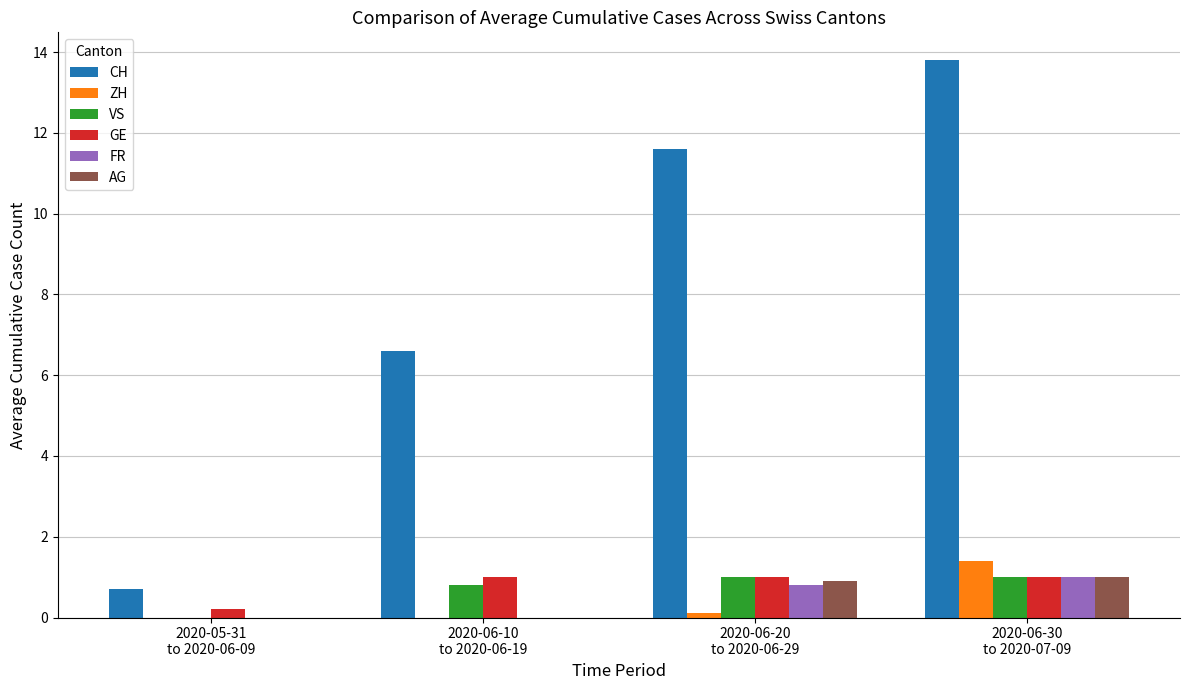

What is the maximum value for CH?

13.8